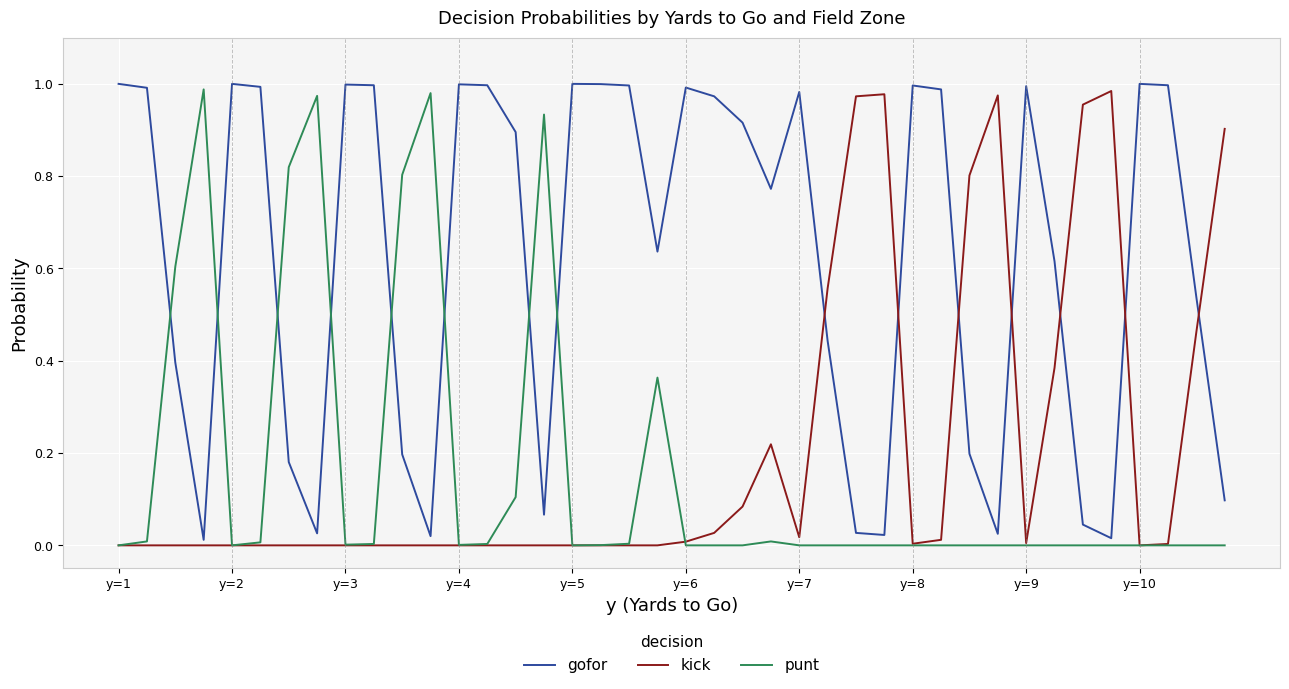

Which series ends up on top after the final intersection of gofor and kick?

kick